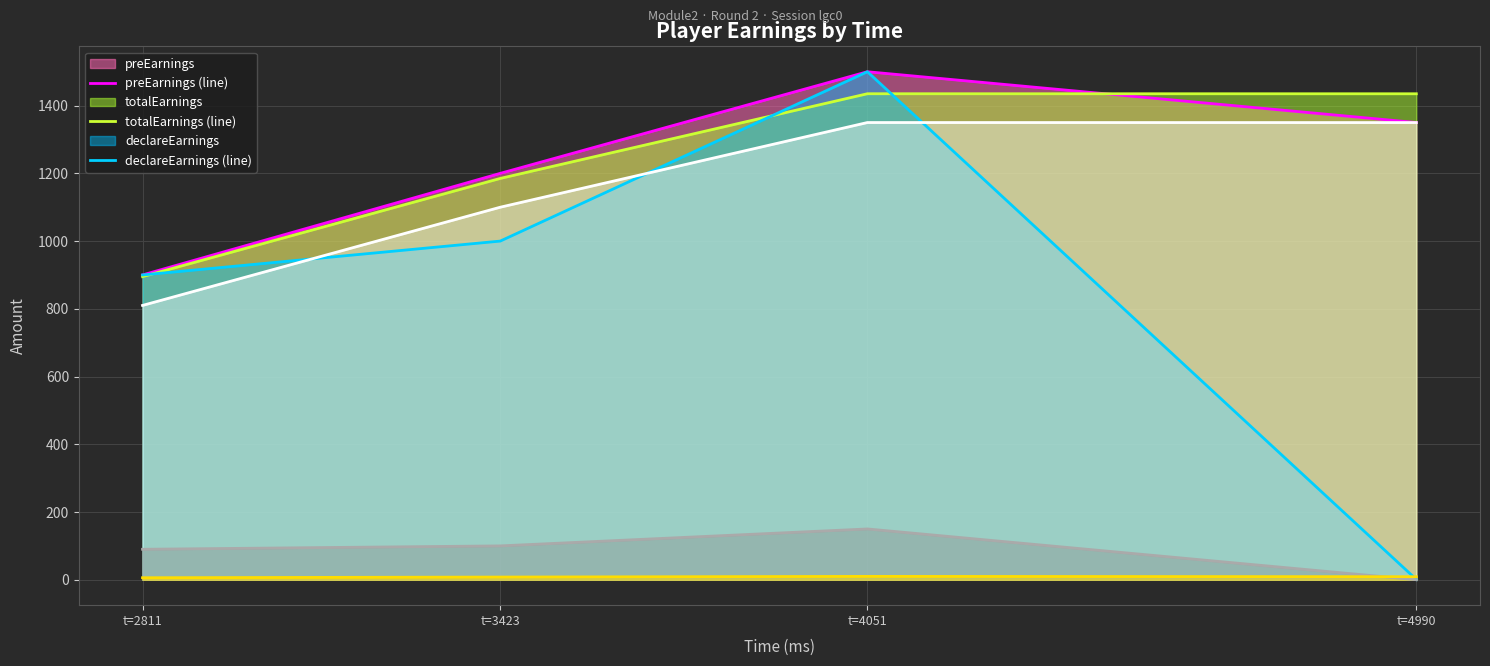

Which has a higher value, t=2811 or t=4051?

t=4051